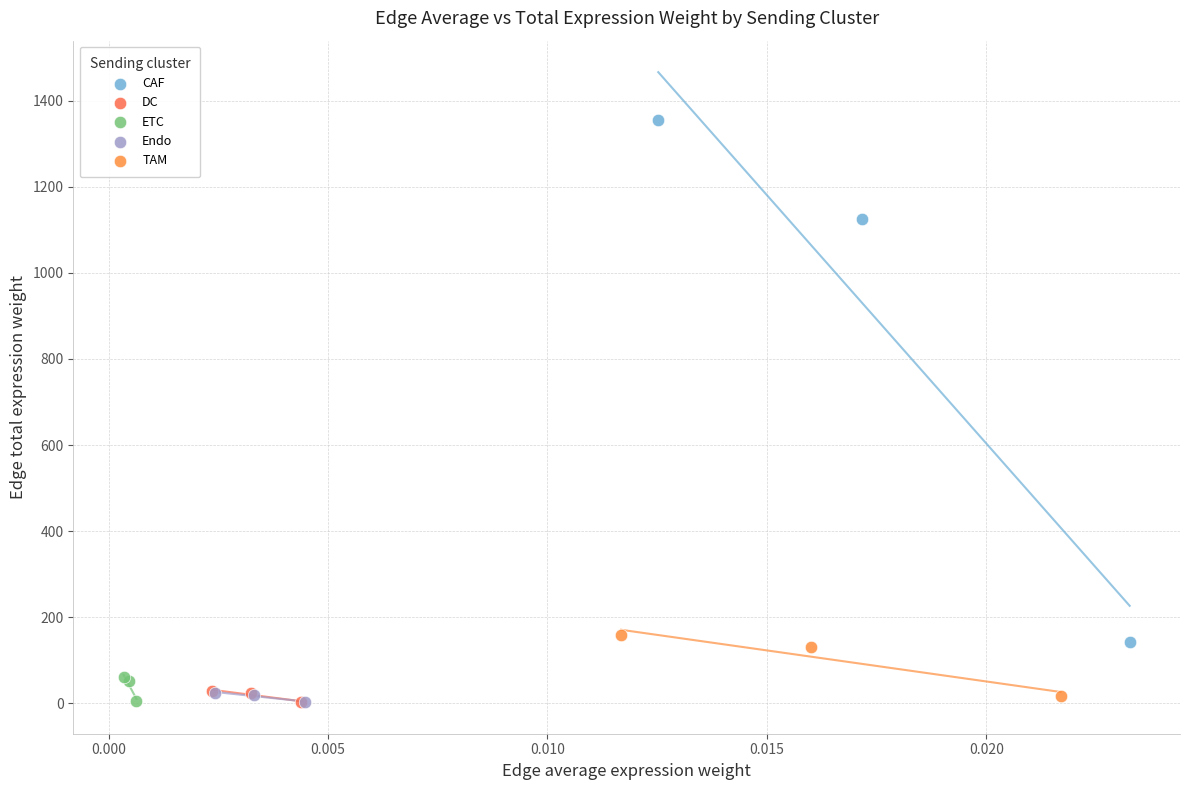

Which series contains the highest Y value?

CAF